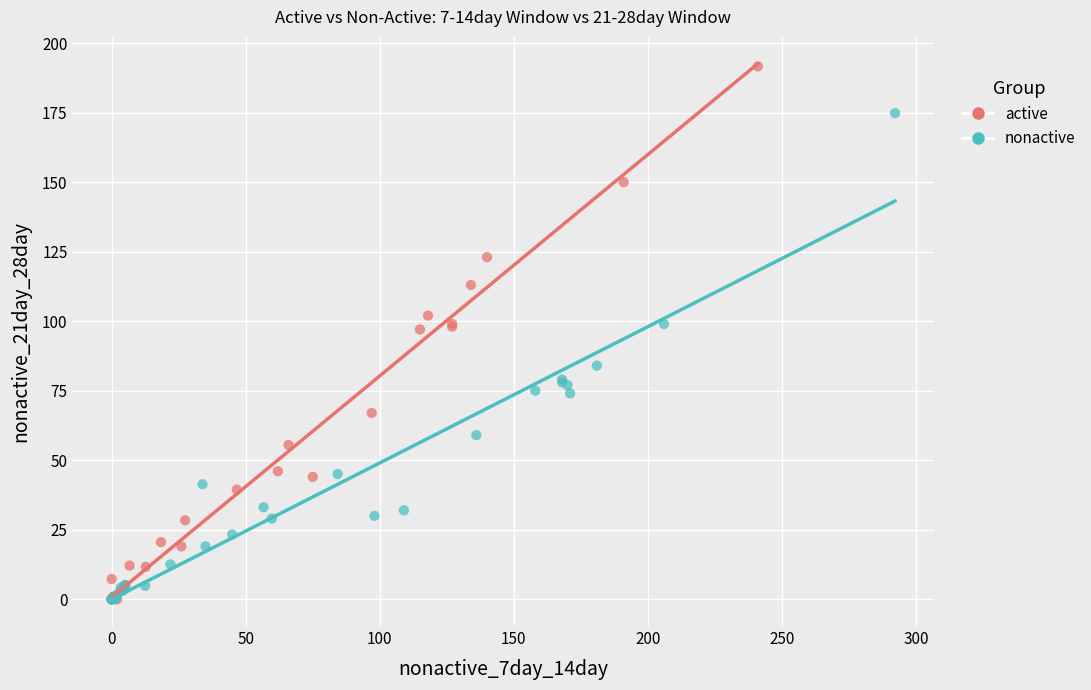

Which series has the widest spread of Y values?

active